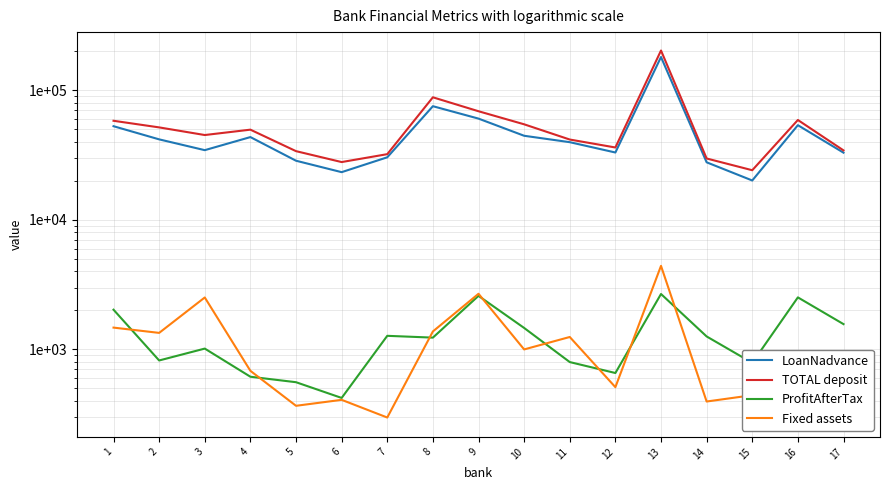

True or false: LoanNadvance and ProfitAfterTax cross at least once.

False